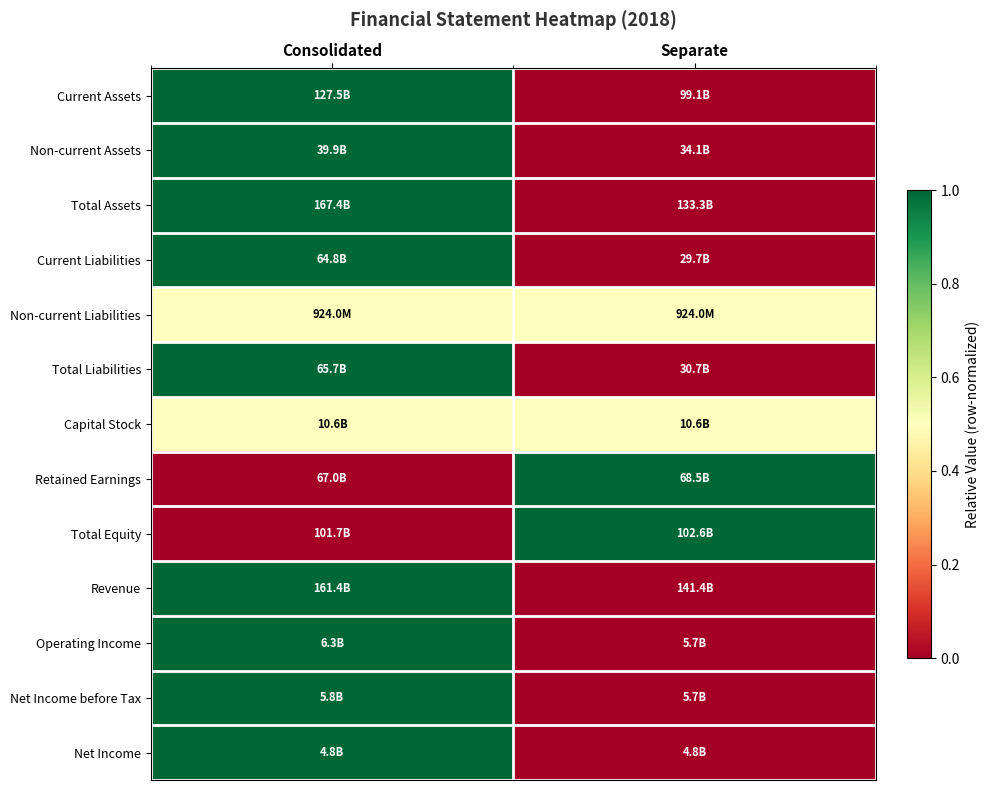

What is the maximum value shown in the chart?

1.0